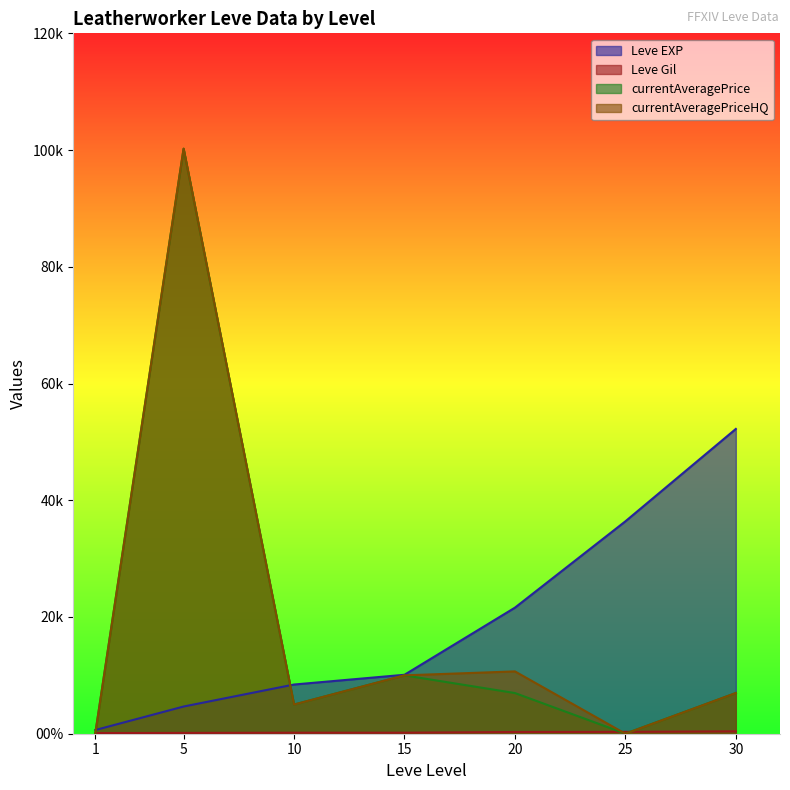

How many values in currentAveragePriceHQ are above zero?

5